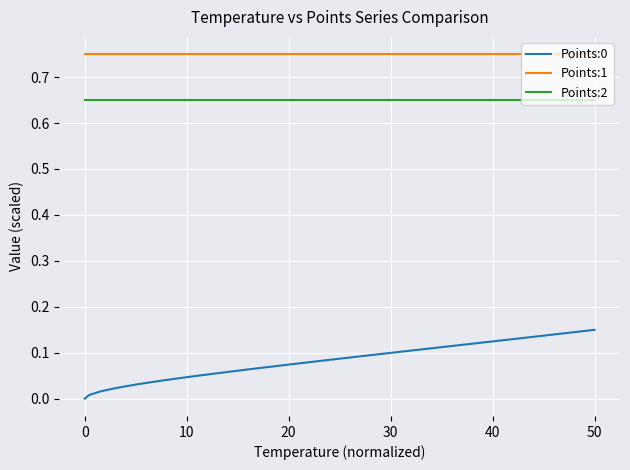

Which series has the largest total across all categories?

Points:1